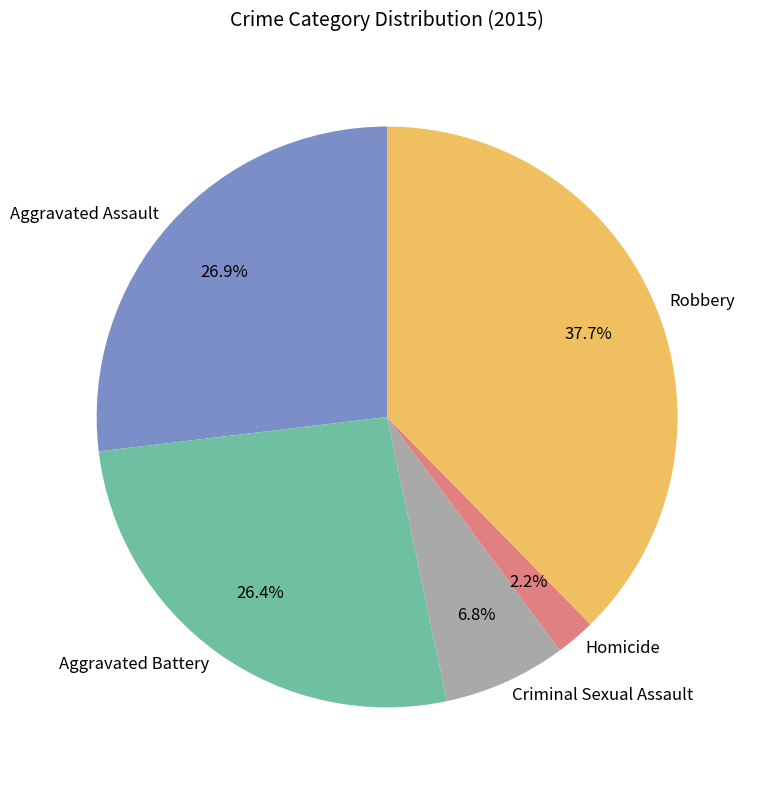

To the nearest percent, what percentage of the pie is Homicide?

2%